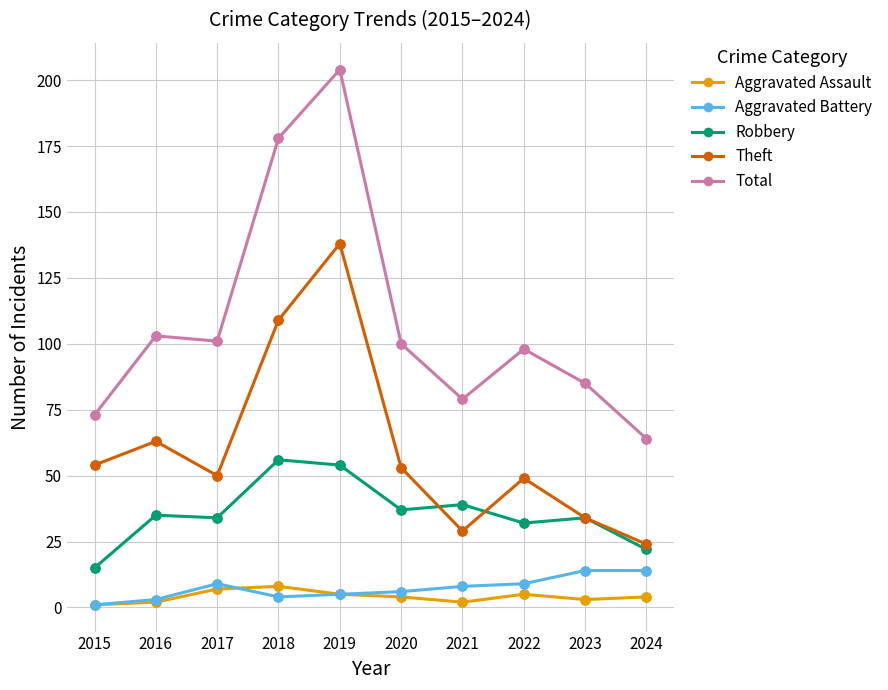

Which series has the widest spread of values?

Total